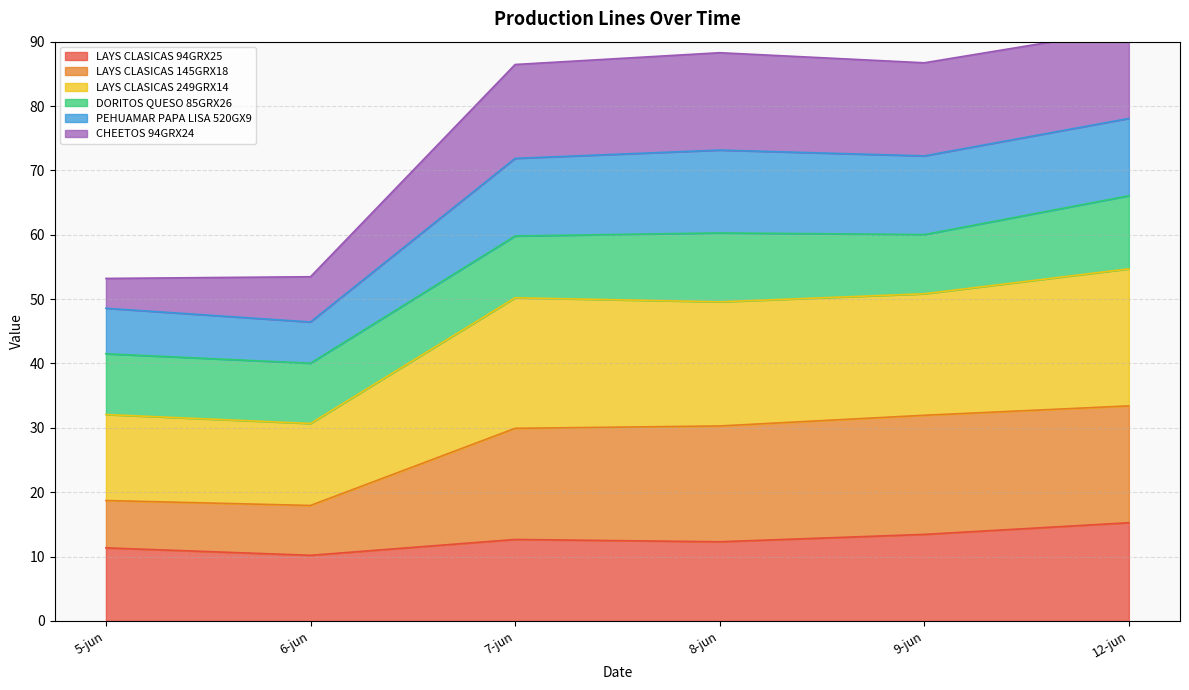

The LAYS CLASICAS 94GRX25 series shows 12.7 at 7-jun. True or false?

True